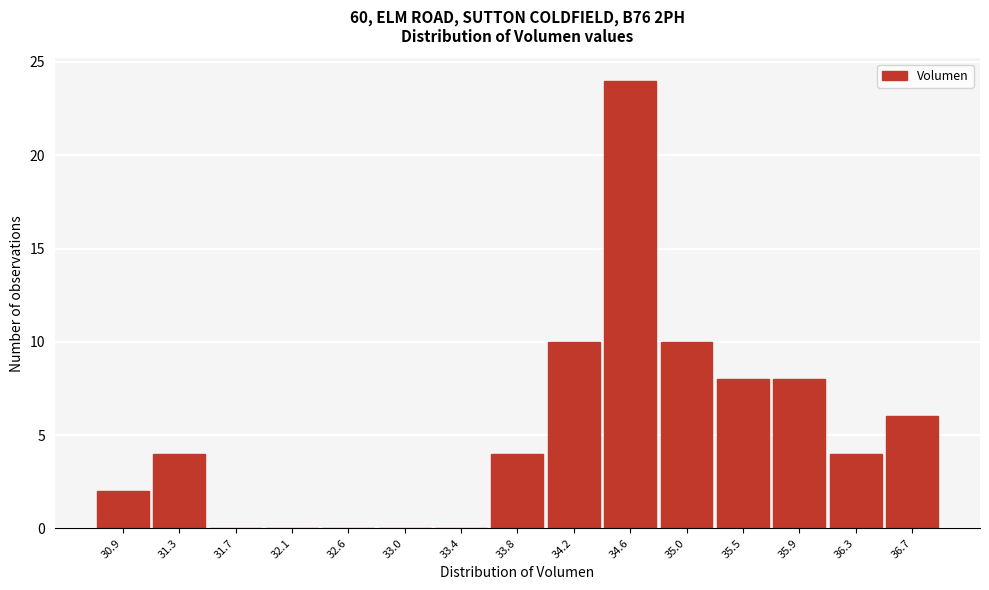

Reading left to right, transcribe this chart: for each bar, give the range it covers on the x-axis and its height. Neither the bar edges nor the heights are printed on the chart, so give them approximately, as read against the axes.

30.70 to 31.10: 2
31.10 to 31.50: 4
31.50 to 31.95: 0
31.95 to 32.35: 0
32.35 to 32.75: 0
32.75 to 33.15: 0
33.15 to 33.60: 0
33.60 to 34.00: 4
34.00 to 34.40: 10
34.40 to 34.85: 24
34.85 to 35.25: 10
35.25 to 35.65: 8
35.65 to 36.05: 8
36.05 to 36.50: 4
36.50 to 36.90: 6